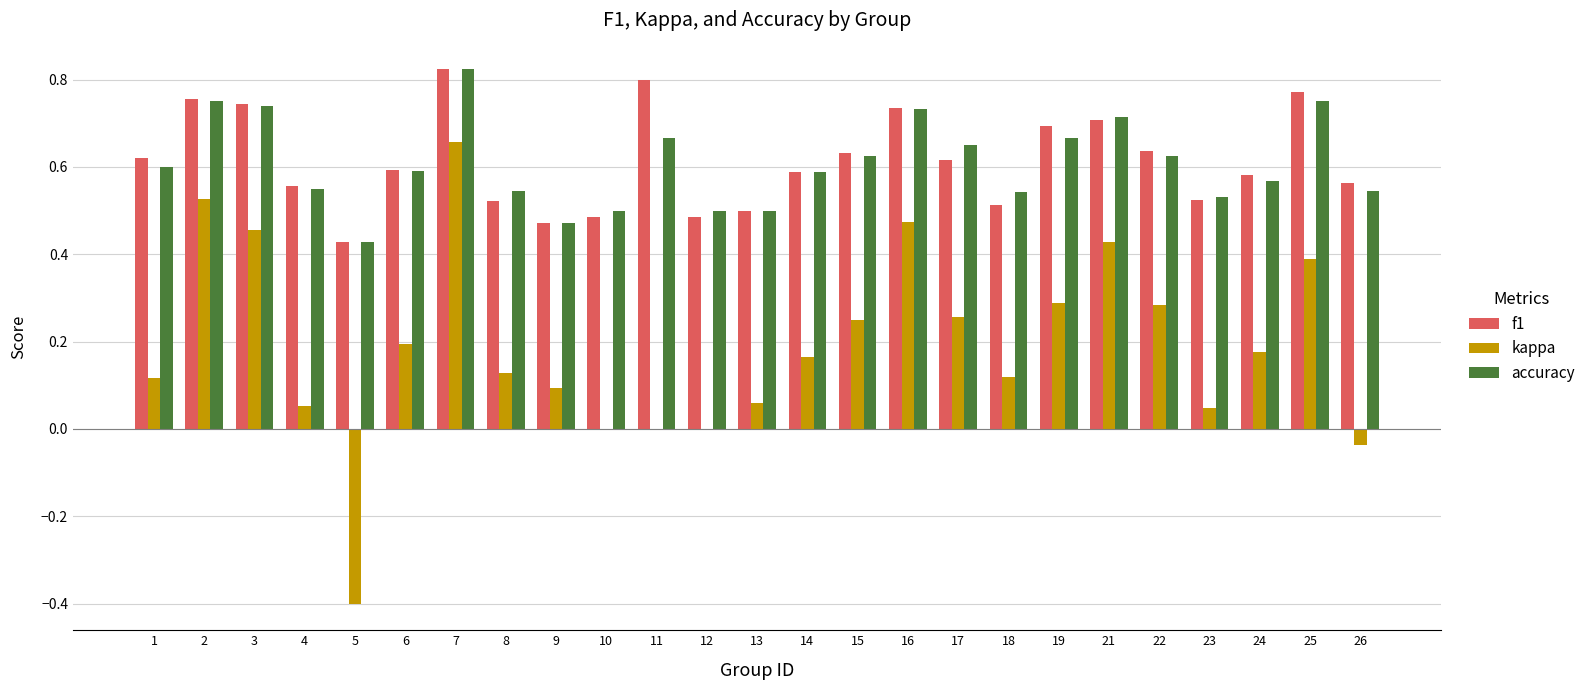

At which label is f1 closest to 0?

5